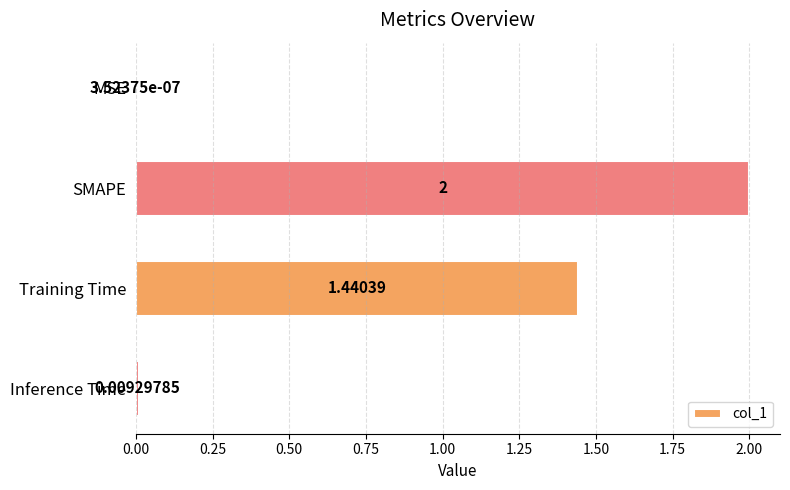

At which category does the chart reach its peak across all series?

SMAPE